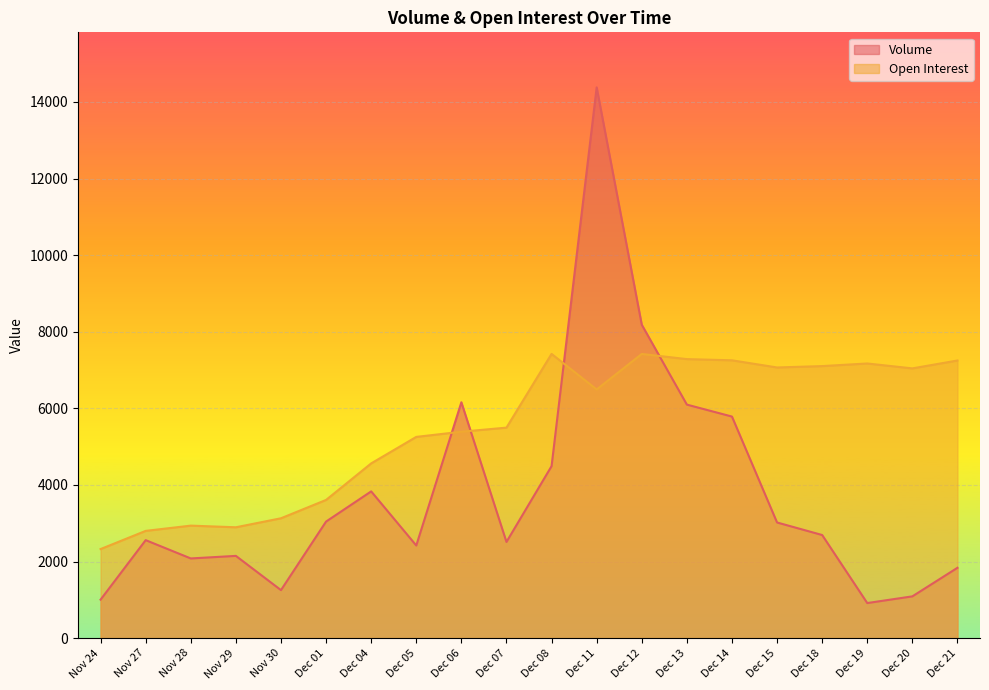

What is the label of the 9th point from the right?

Dec 11